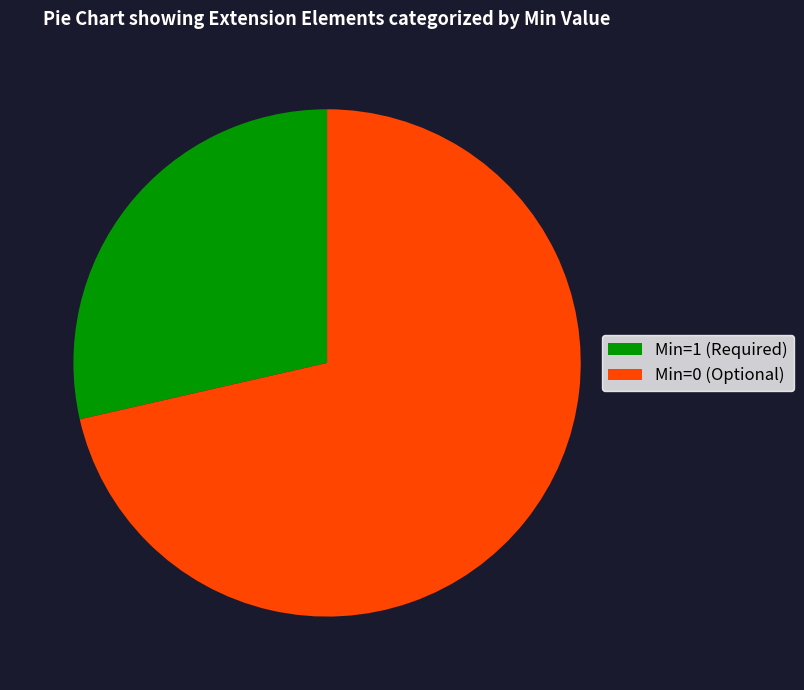

Is the sum of Min=0 (Optional) and Min=1 (Required) greater than half?

Yes